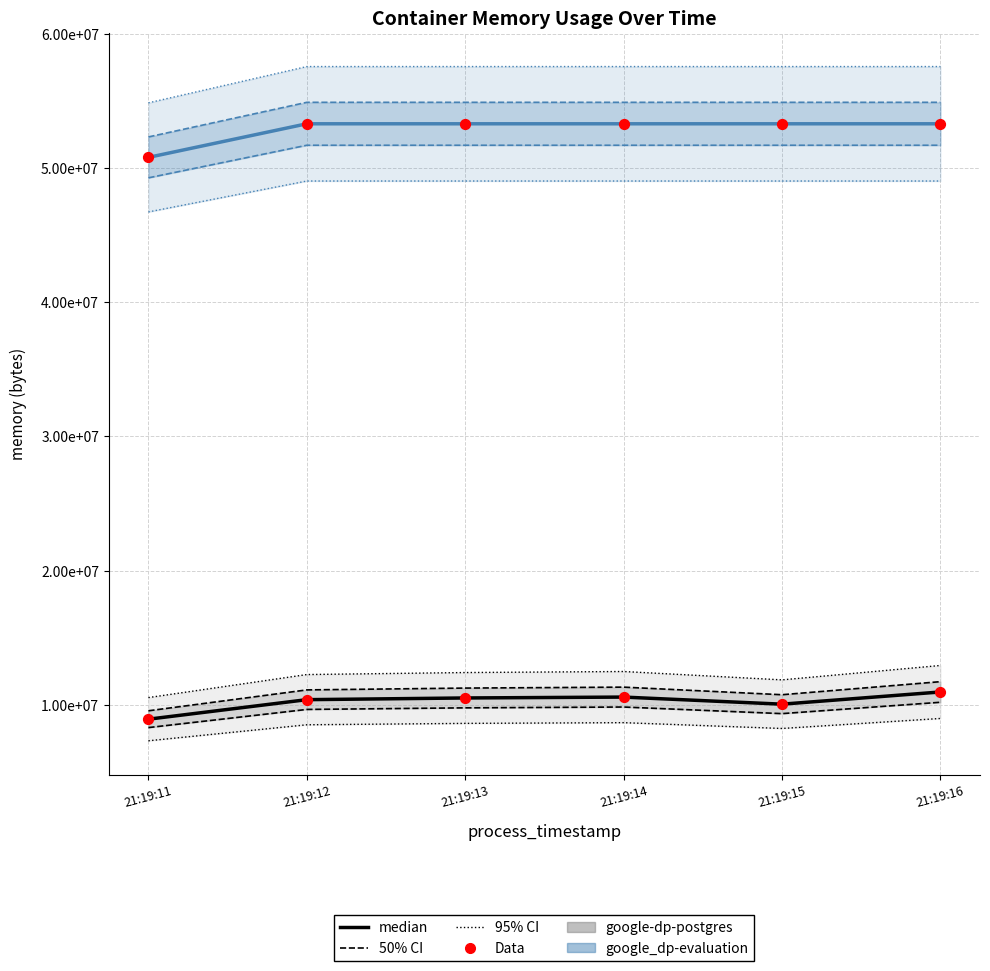

At which category is the sum across all series the highest?

21:19:16